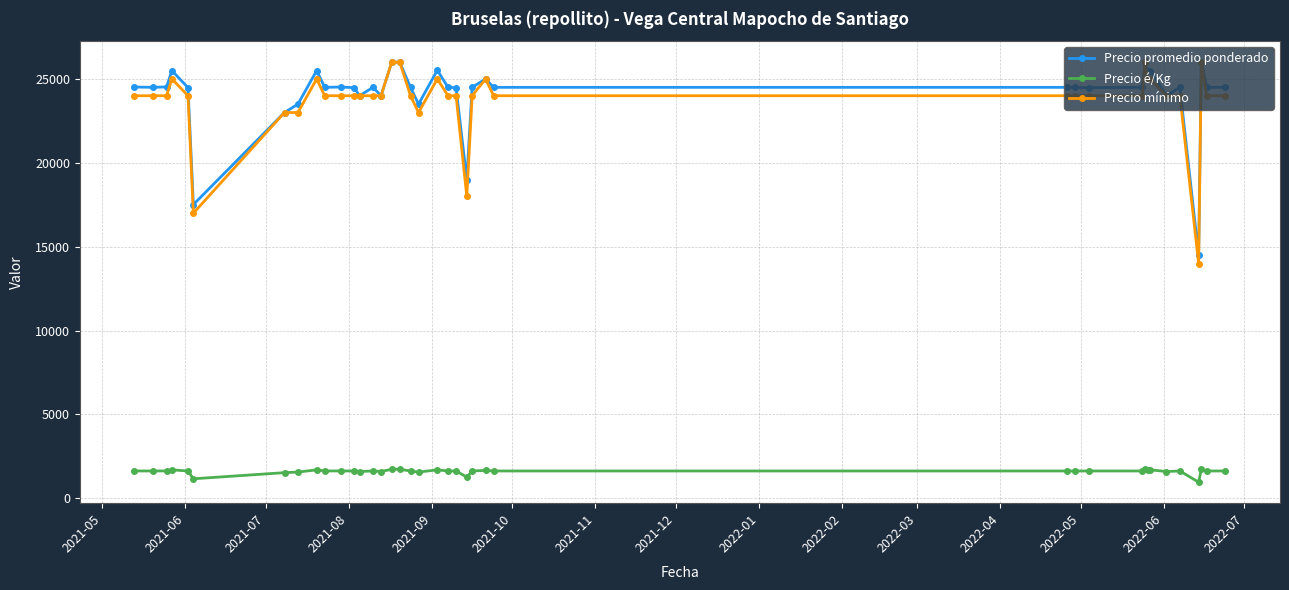

At how many categories does at least one series exceed 13404?

39